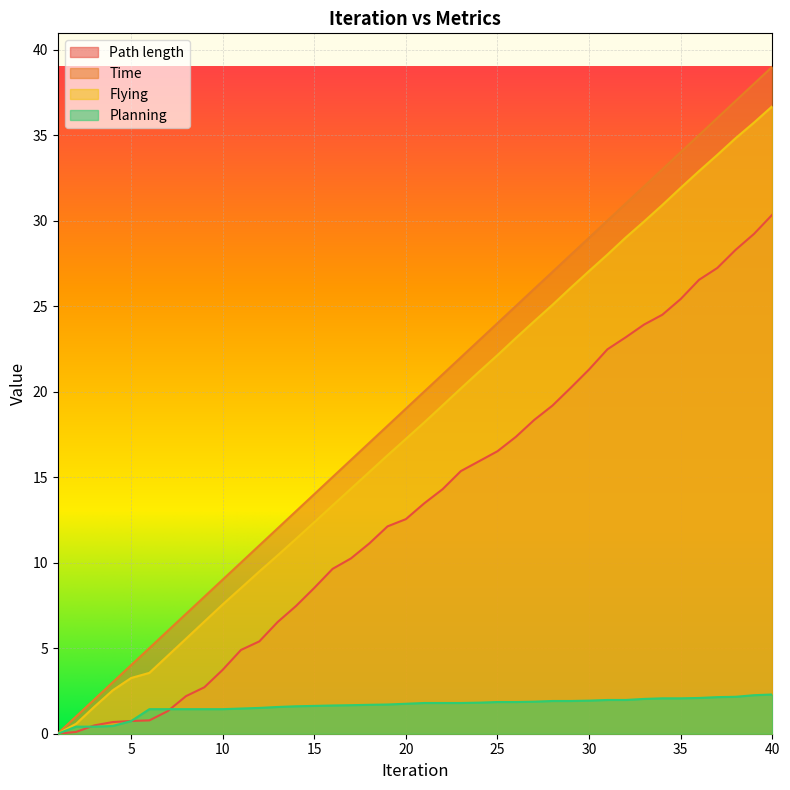

How many data points in Time are above 20?

20